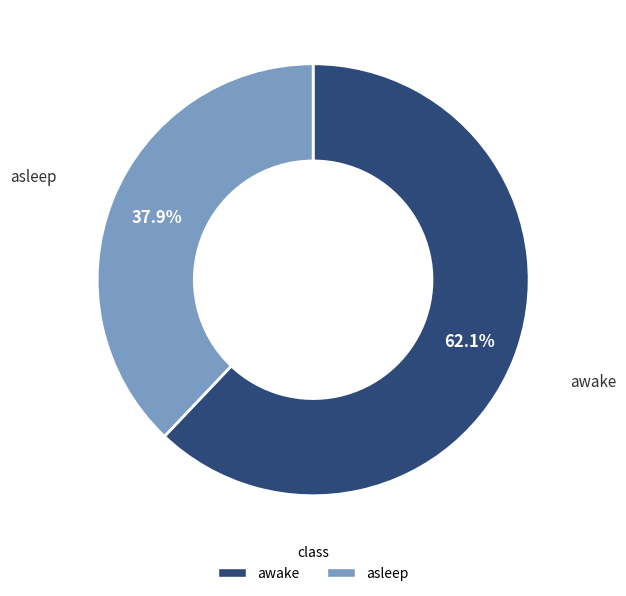

What percentage is the awake slice, to the nearest percent?

62%